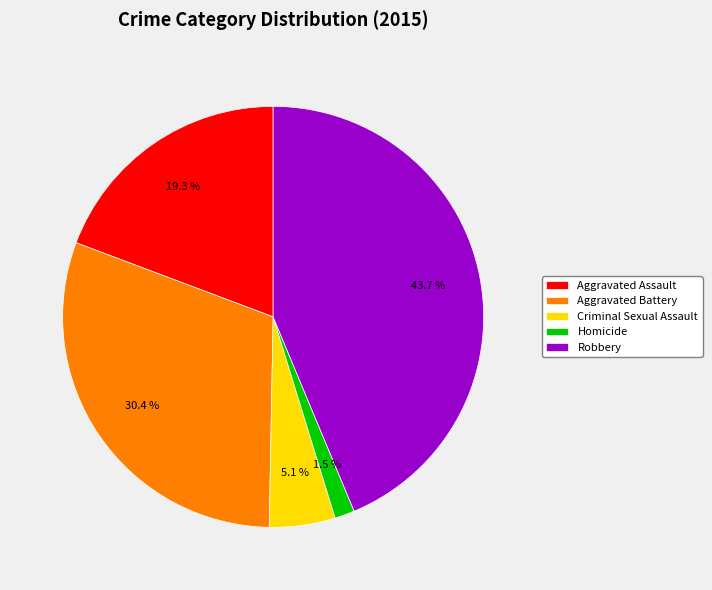

Which category has the biggest portion of the pie?

Robbery